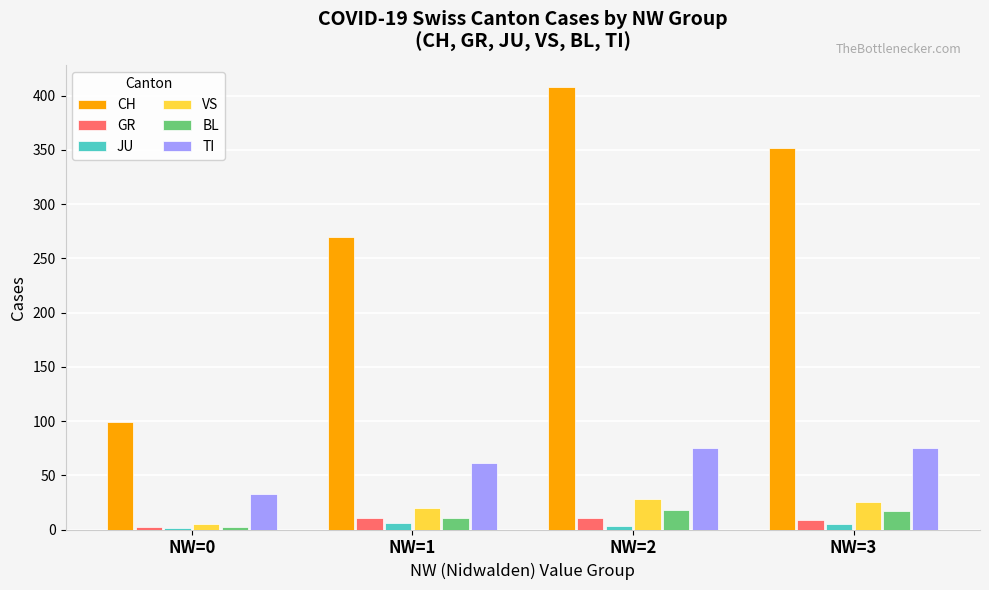

Which series has the largest total across all categories?

CH